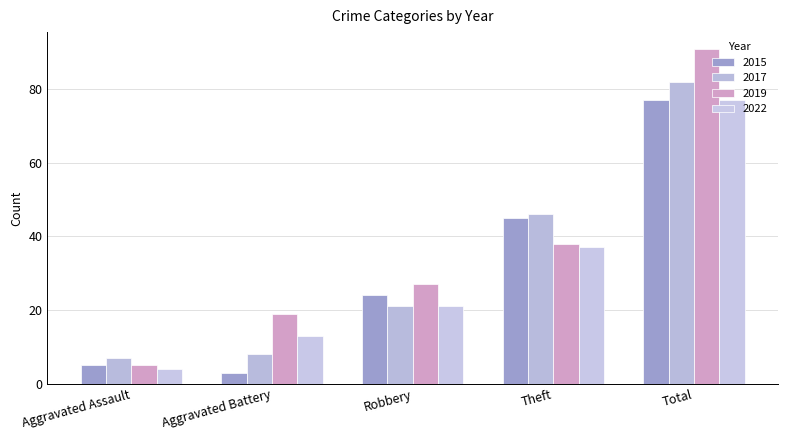

Reading left to right, list all the values displayed in this chart.

2015: Aggravated Assault=5	Aggravated Battery=3	Robbery=24	Theft=45	Total=77
2017: Aggravated Assault=7	Aggravated Battery=8	Robbery=21	Theft=46	Total=82
2019: Aggravated Assault=5	Aggravated Battery=19	Robbery=27	Theft=38	Total=91
2022: Aggravated Assault=4	Aggravated Battery=13	Robbery=21	Theft=37	Total=77